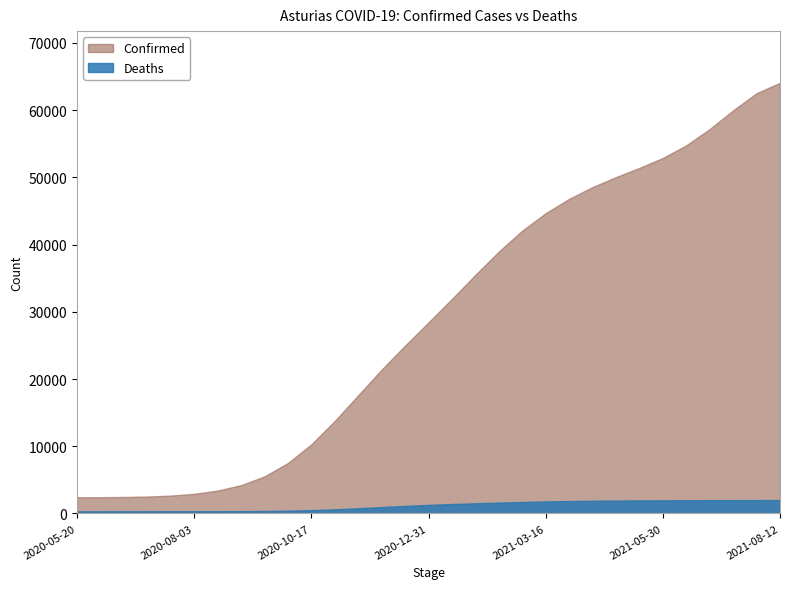

What is the maximum value for Confirmed?

64069.2